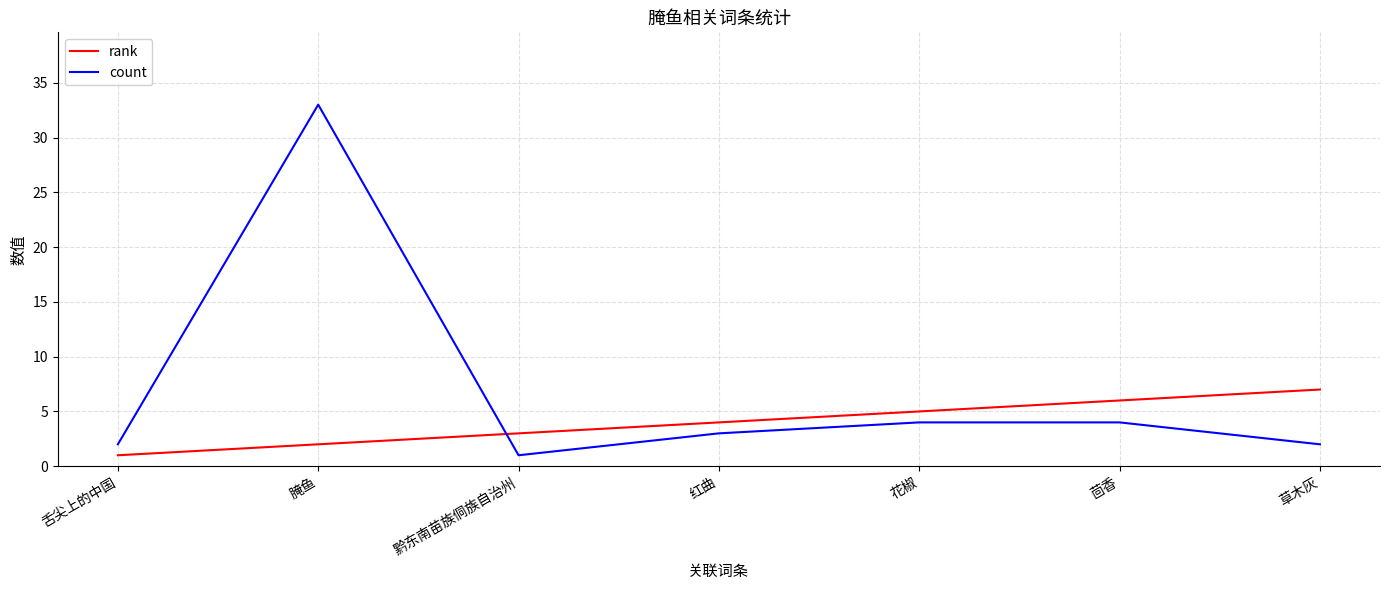

Reading left to right, extract all data points from this chart.

rank: 舌尖上的中国=1	腌鱼=2	黔东南苗族侗族自治州=3	红曲=4	花椒=5	茴香=6	草木灰=7
count: 舌尖上的中国=2	腌鱼=33	黔东南苗族侗族自治州=1	红曲=3	花椒=4	茴香=4	草木灰=2